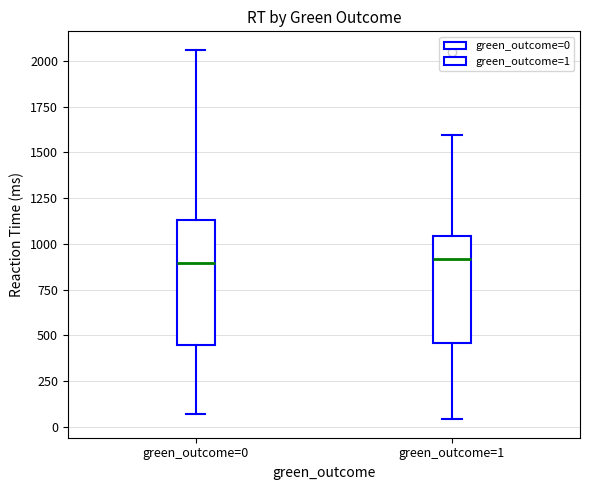

Where is the upper edge of the box for green_outcome=1 on the y-axis? The values are not printed on the chart, so give them approximately, as read against the axis.

1050